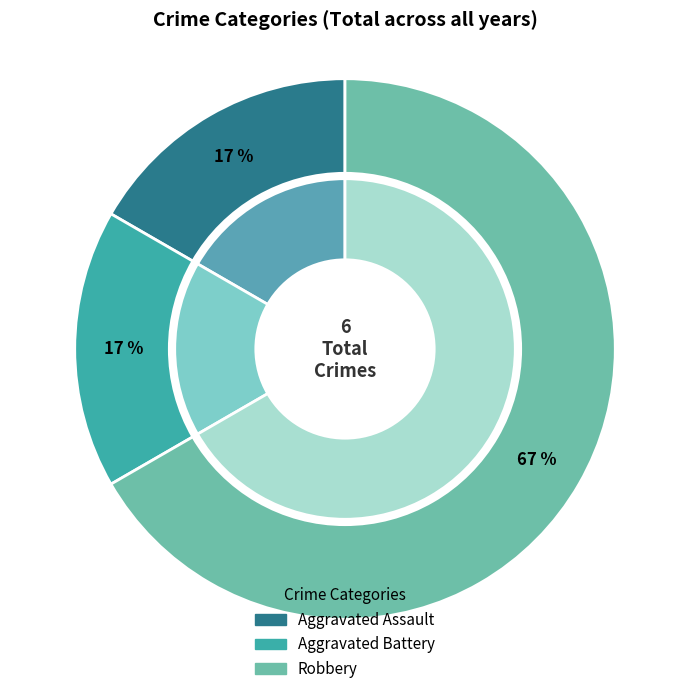

To the nearest percent, what portion does Aggravated Battery represent?

17%